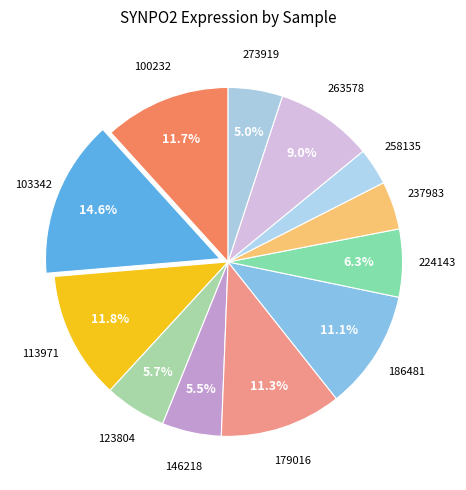

How many slices are in this pie chart?

12